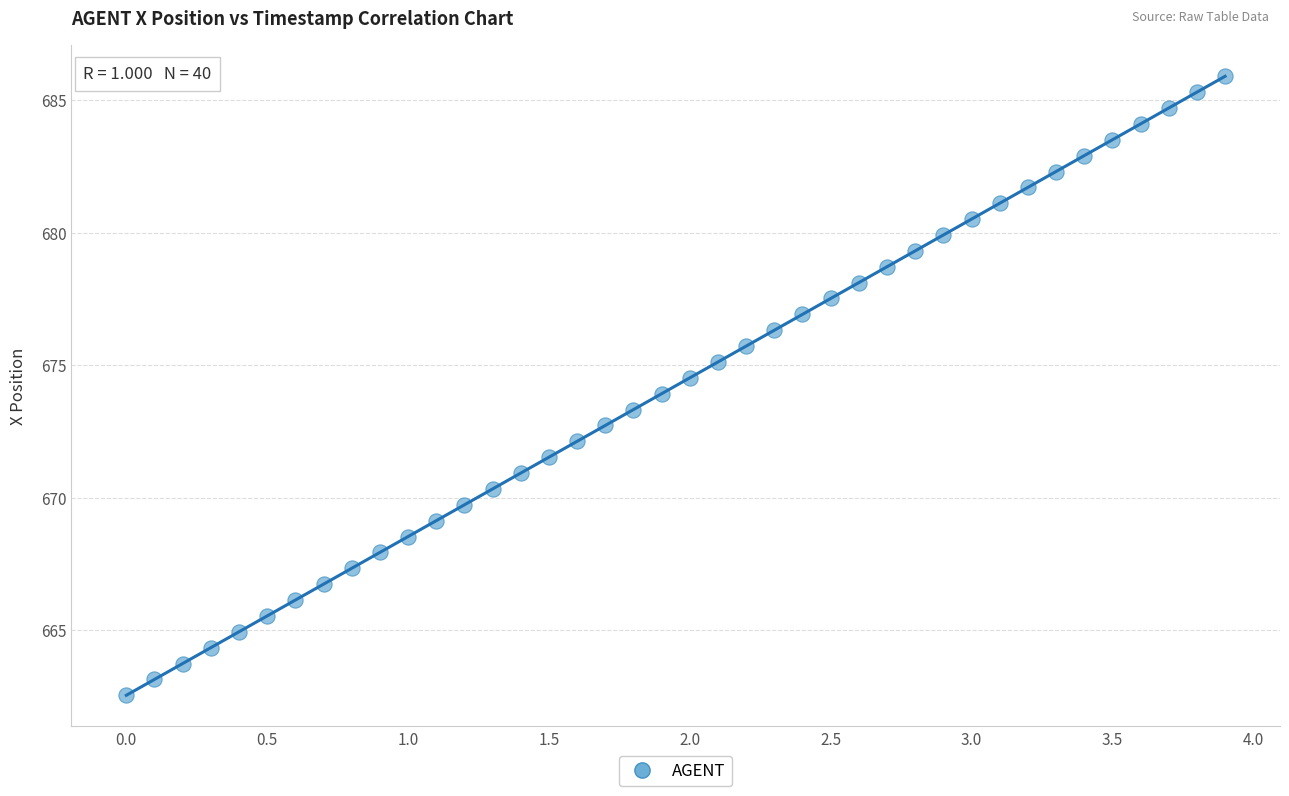

What is the range of Y values (max minus min)?

23.4